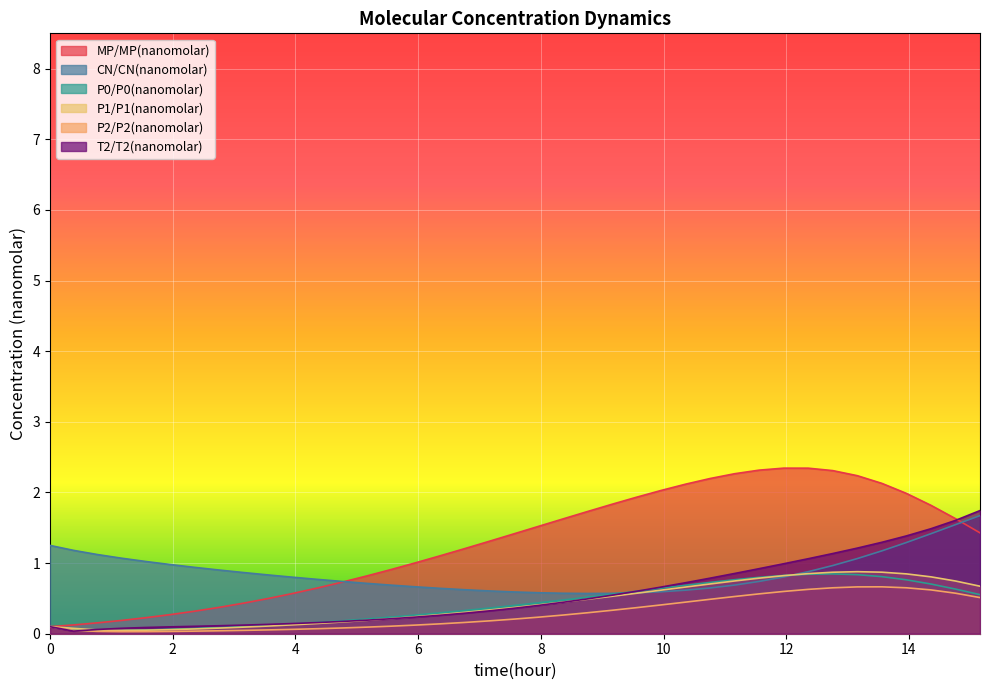

Which series has the largest range (max minus min)?

MP/MP(nanomolar)